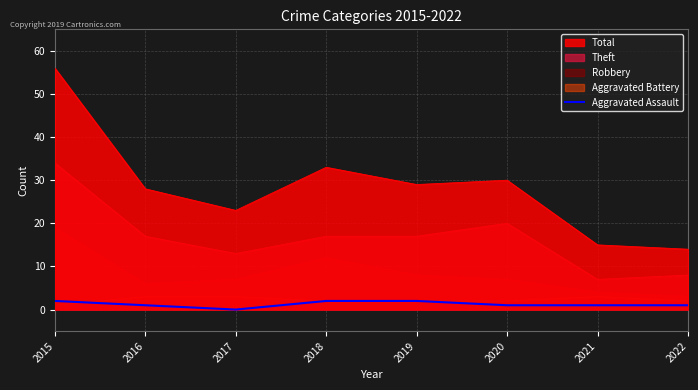

What is the difference between the maximum and minimum values?

2